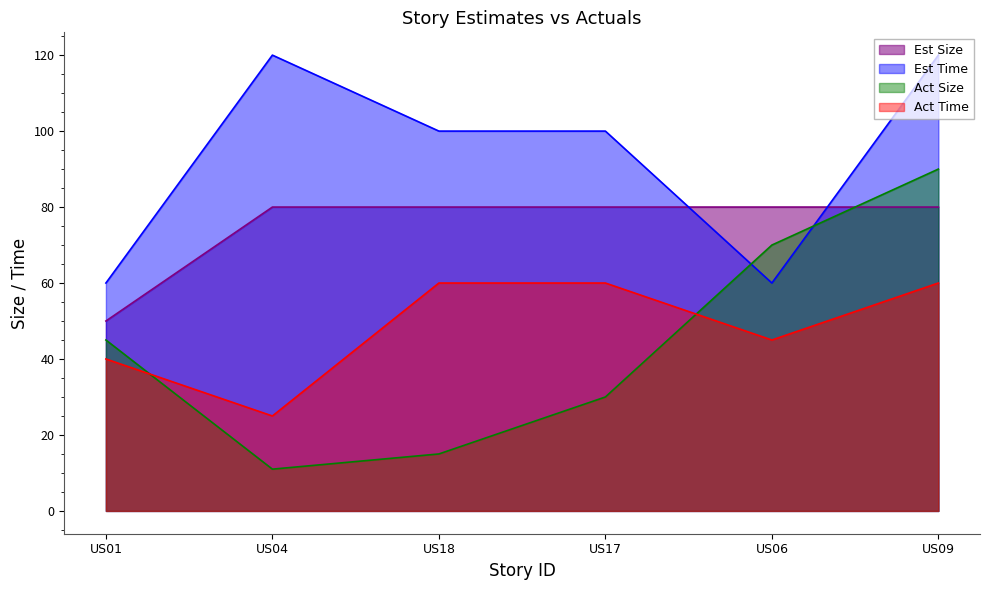

At how many categories does at least one series exceed 109?

2